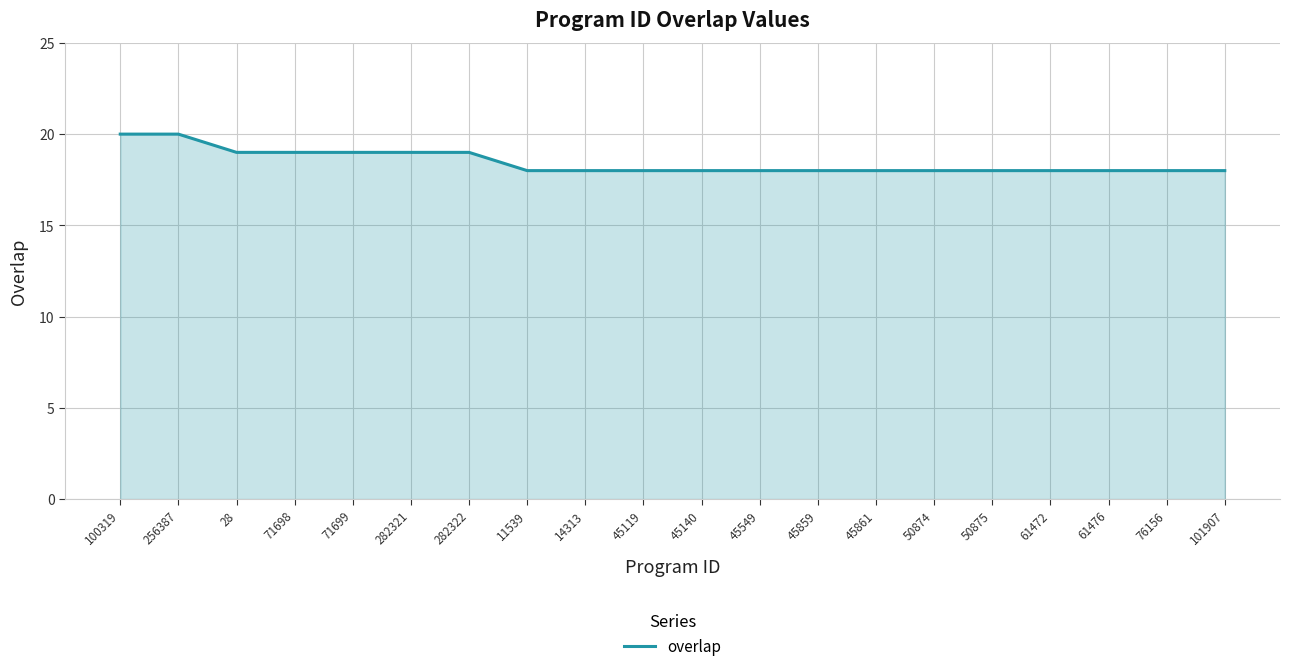

Approximately how many times larger is the value at 45859 compared to 282321?

0.9